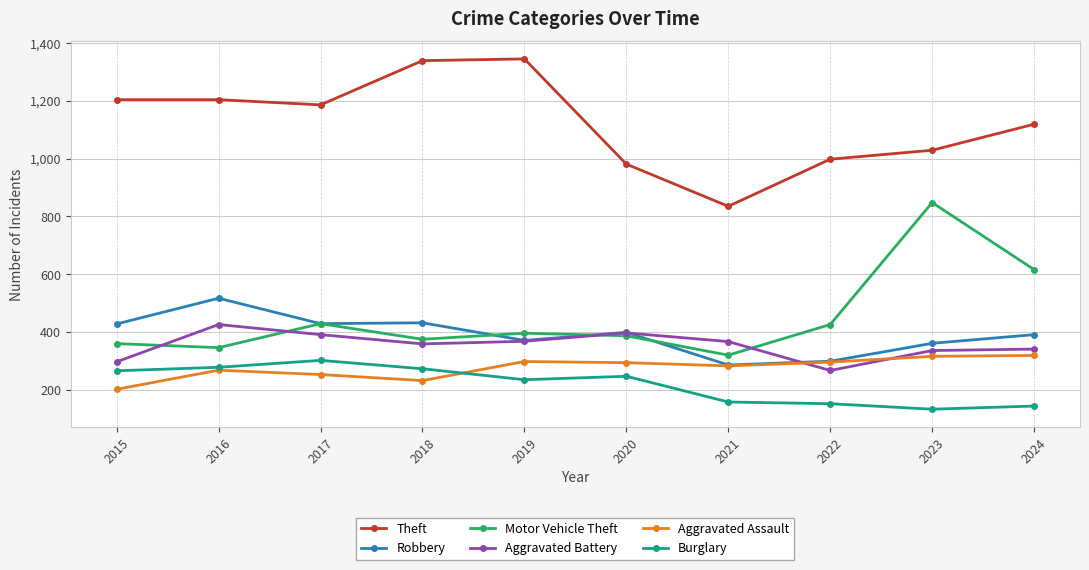

What are all the series names shown in the legend?

Theft, Robbery, Motor Vehicle Theft, Aggravated Battery, Aggravated Assault, Burglary